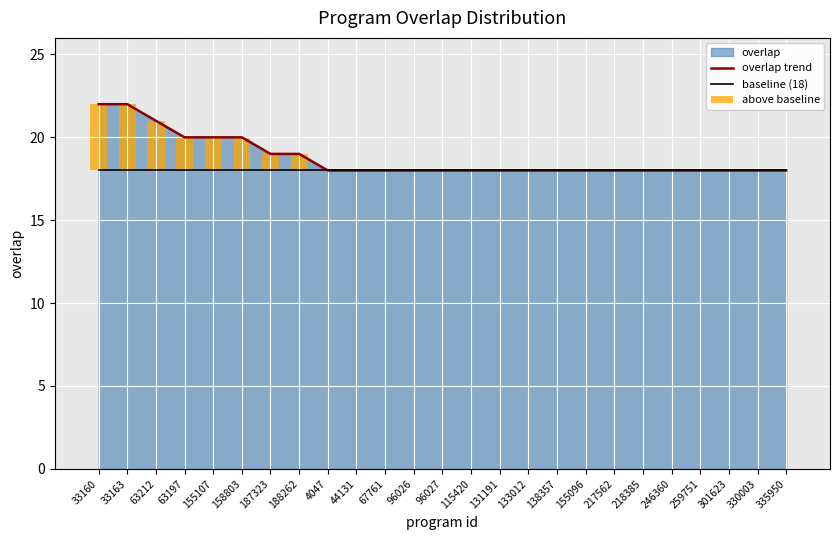

Which label corresponds to the largest value in the chart?

33160